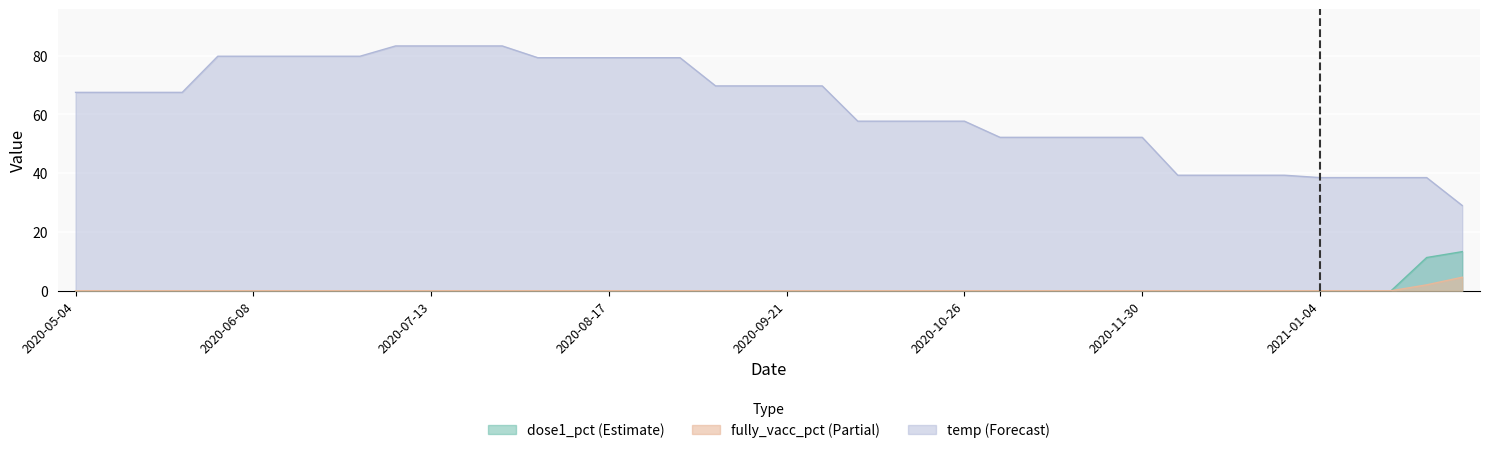

Reading left to right, what are all the values shown in this chart?

dose1_pct: 0.0	0.0	0.0	0.0	0.0	0.0	0.0	0.0	0.0	0.0	0.0	0.0	0.0	0.0	0.0	0.0	0.0	0.0	0.0	0.0	0.0	0.0	0.0	0.0	0.0	0.0	0.0	0.0	0.0	0.0	0.0	0.0	0.0	0.0	0.0	0.0	0.0	0.0	11.3	13.3
fully_vacc_pct: 0.0	0.0	0.0	0.0	0.0	0.0	0.0	0.0	0.0	0.0	0.0	0.0	0.0	0.0	0.0	0.0	0.0	0.0	0.0	0.0	0.0	0.0	0.0	0.0	0.0	0.0	0.0	0.0	0.0	0.0	0.0	0.0	0.0	0.0	0.0	0.0	0.0	0.0	2.0	4.6
temp: 67.5	67.5	67.5	67.5	79.8	79.8	79.8	79.8	79.8	83.3	83.3	83.3	83.3	79.3	79.3	79.3	79.3	79.3	69.7	69.7	69.7	69.7	57.7	57.7	57.7	57.7	52.2	52.2	52.2	52.2	52.2	39.3	39.3	39.3	39.3	38.5	38.5	38.5	38.5	29.0